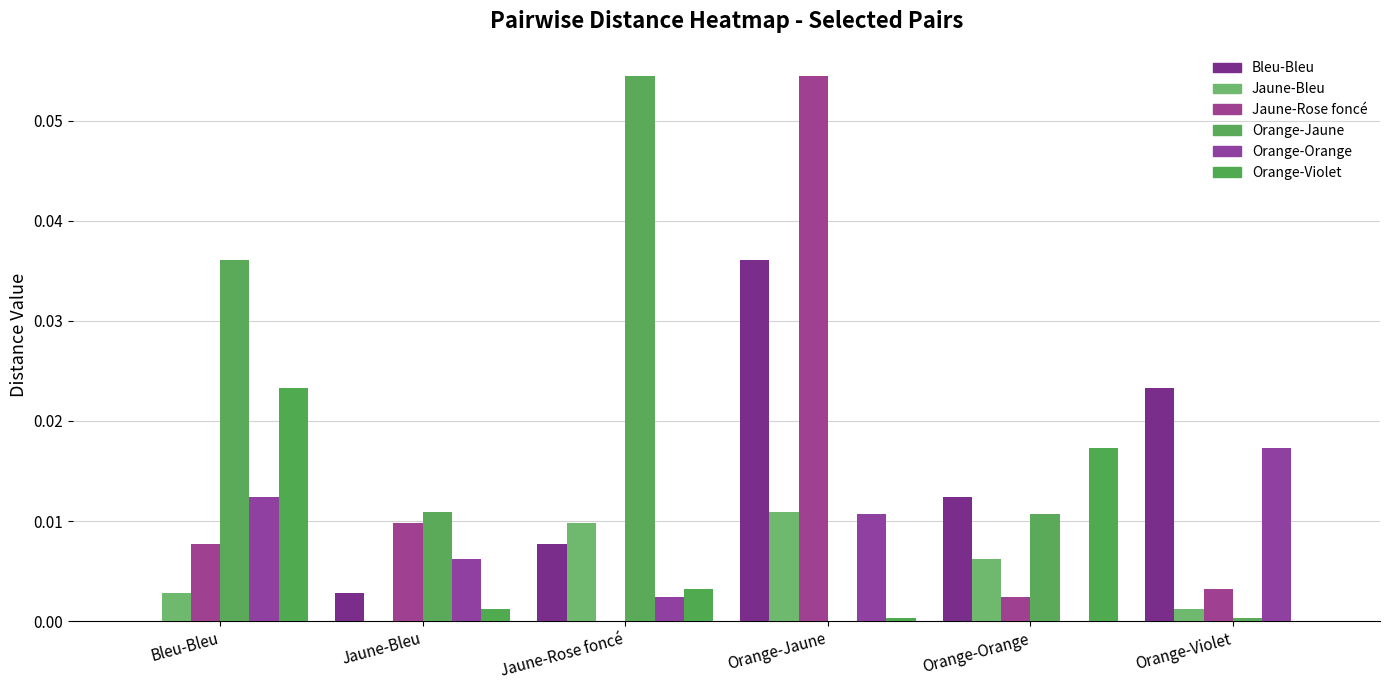

At Orange-Orange, list the series in order from smallest to largest.

Orange-Orange, Jaune-Rose foncé, Jaune-Bleu, Orange-Jaune, Bleu-Bleu, Orange-Violet